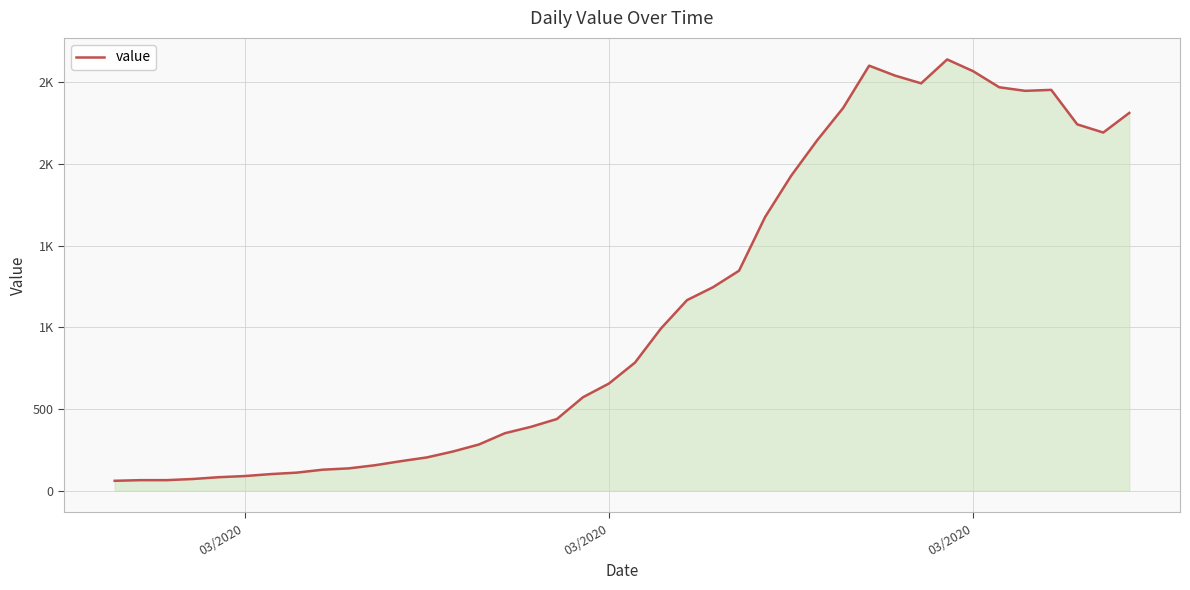

Is this an area chart (filled region under the line)?

Yes